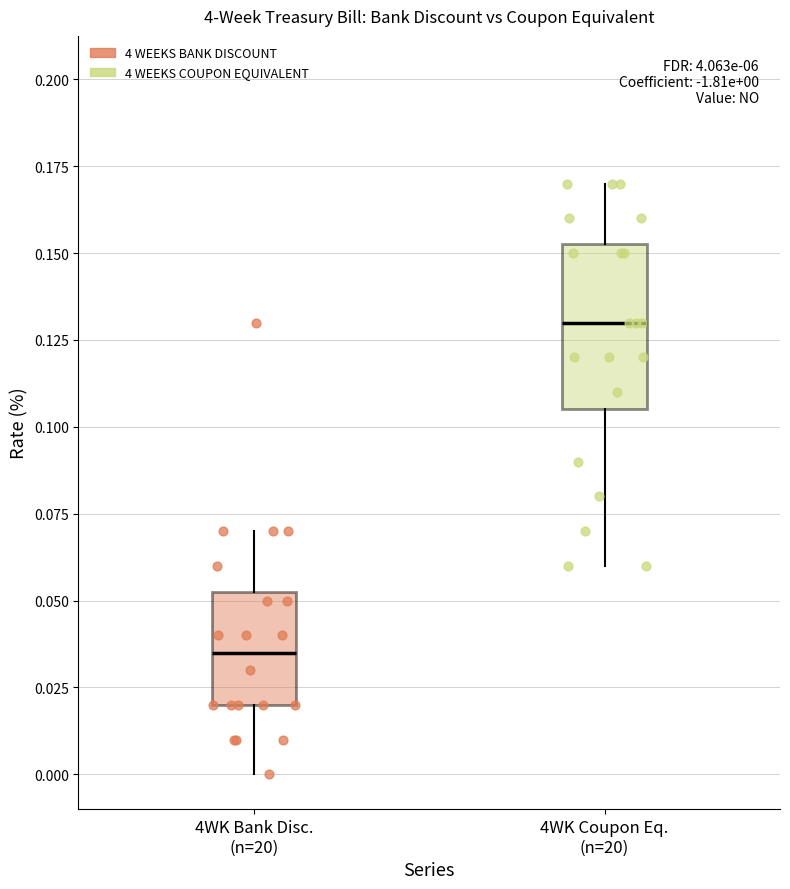

Which series reaches the maximum Y coordinate?

4 WEEKS COUPON EQUIVALENT